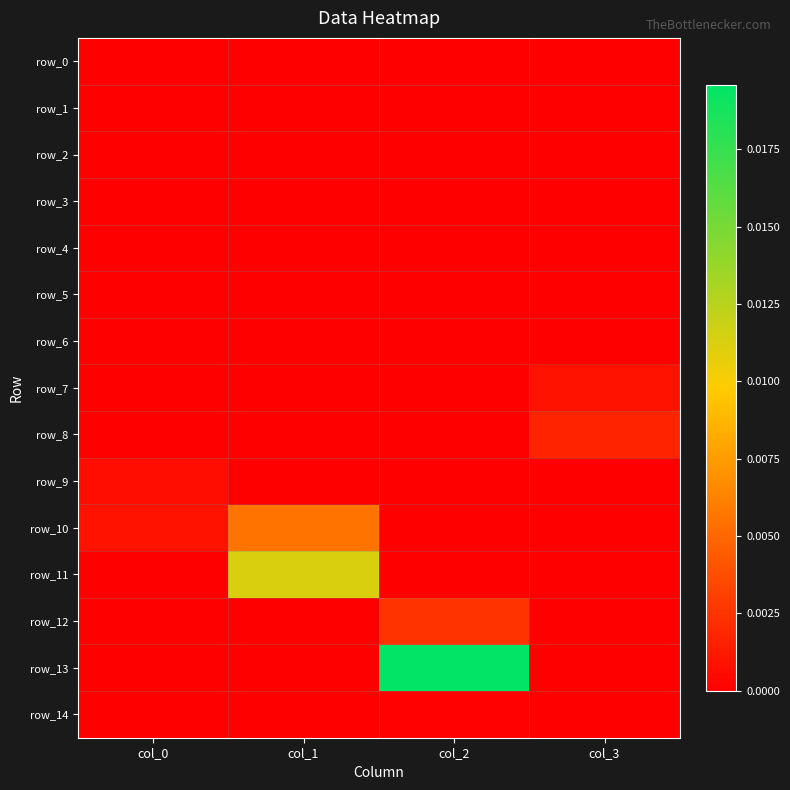

Which series changed the most between col_0 and col_3?

row_8